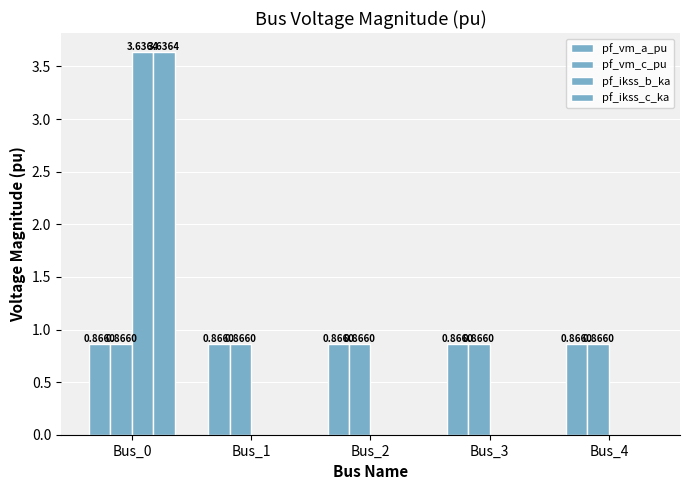

What is the sum of all pf_ikss_c_ka values?

3.6